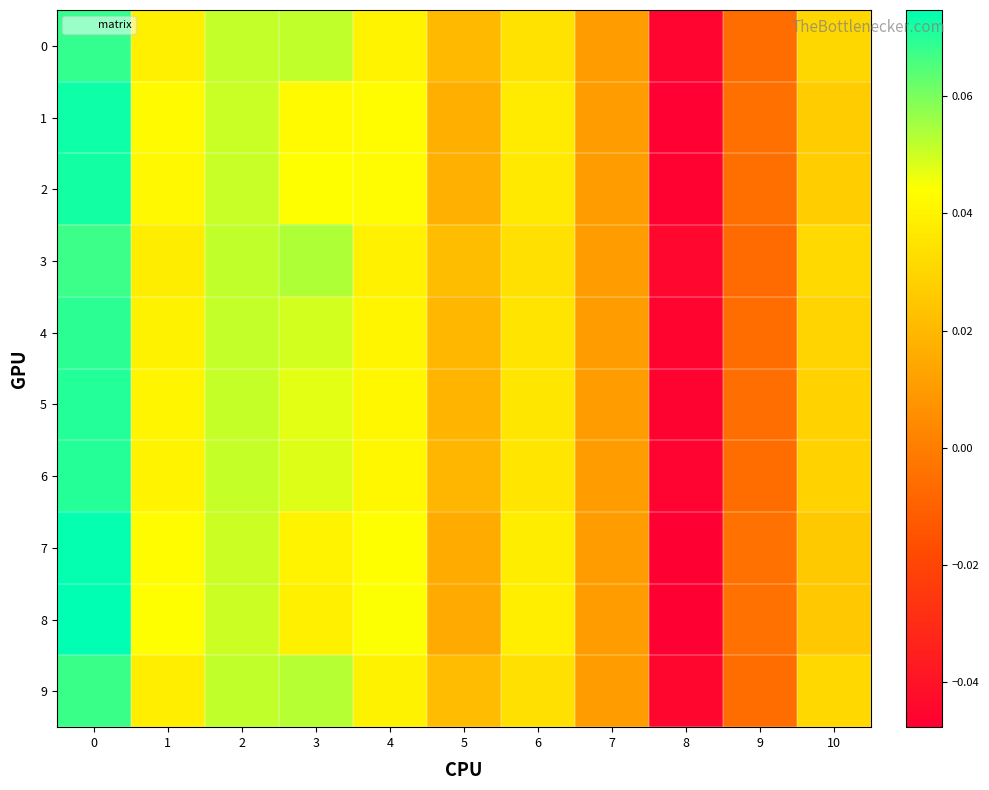

How many distinct data groups are displayed?

10